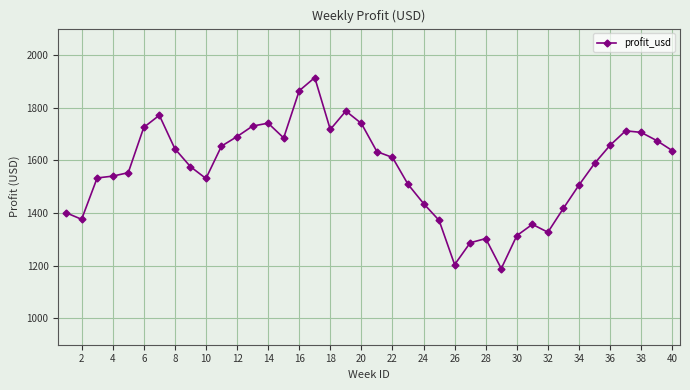

What is the difference between the maximum and minimum values?

725